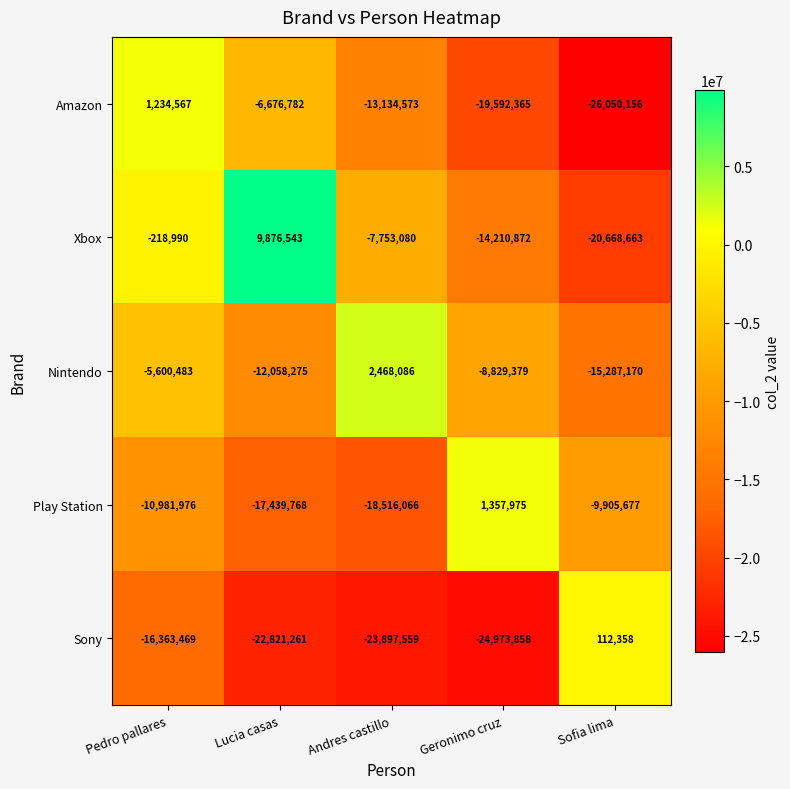

Reading right to left, extract all data points from this chart.

Amazon: Sofia lima=-26050156	Geronimo cruz=-19592365	Andres castillo=-13134573	Lucia casas=-6676782	Pedro pallares=1234567
Xbox: Sofia lima=-20668663	Geronimo cruz=-14210872	Andres castillo=-7753080	Lucia casas=9876543	Pedro pallares=-218990
Nintendo: Sofia lima=-15287170	Geronimo cruz=-8829379	Andres castillo=2468086	Lucia casas=-12058275	Pedro pallares=-5600483
Play Station: Sofia lima=-9905677	Geronimo cruz=1357975	Andres castillo=-18516066	Lucia casas=-17439768	Pedro pallares=-10981976
Sony: Sofia lima=112358	Geronimo cruz=-24973858	Andres castillo=-23897559	Lucia casas=-22821261	Pedro pallares=-16363469